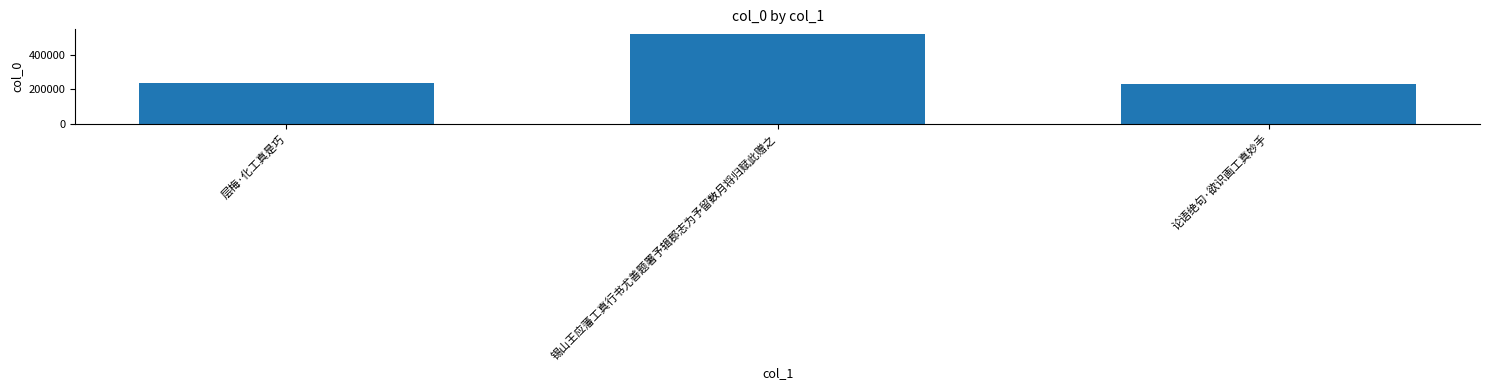

How many data points does each series have?

3